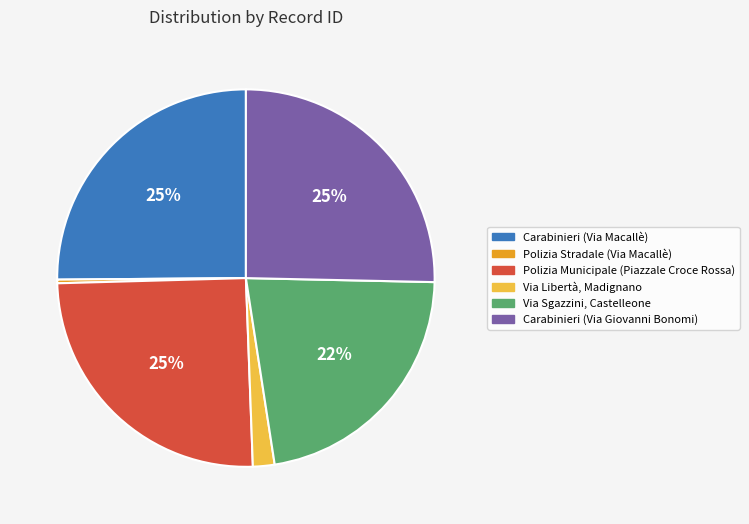

Approximately how many times larger is the value at Carabinieri (Via Giovanni Bonomi) compared to Carabinieri (Via Macallè)?

1.0